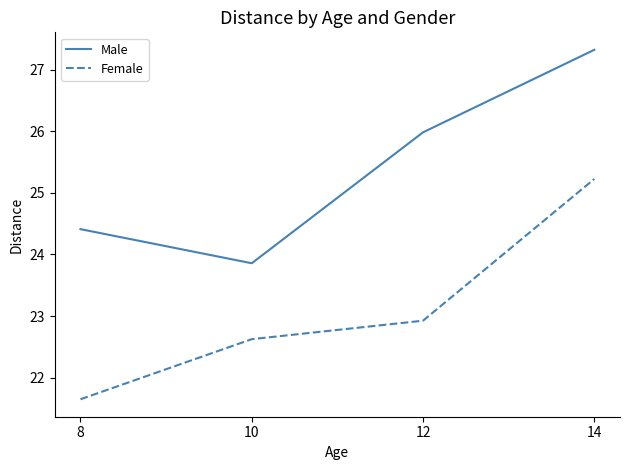

How many distinct data groups are displayed?

2